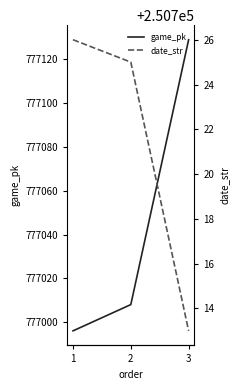

Is it true that game_pk equals 1262213 at 1?

False